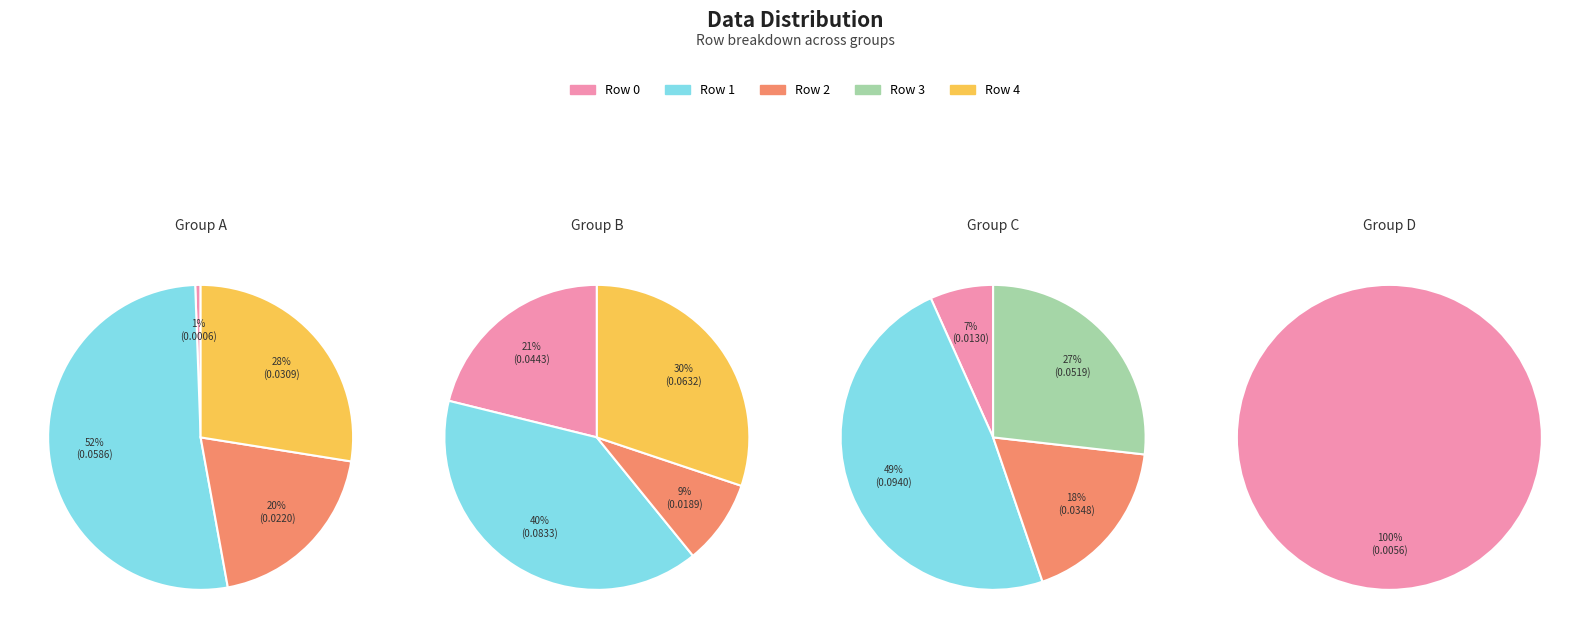

What percentage do 3 and 1 together represent?

78.6%